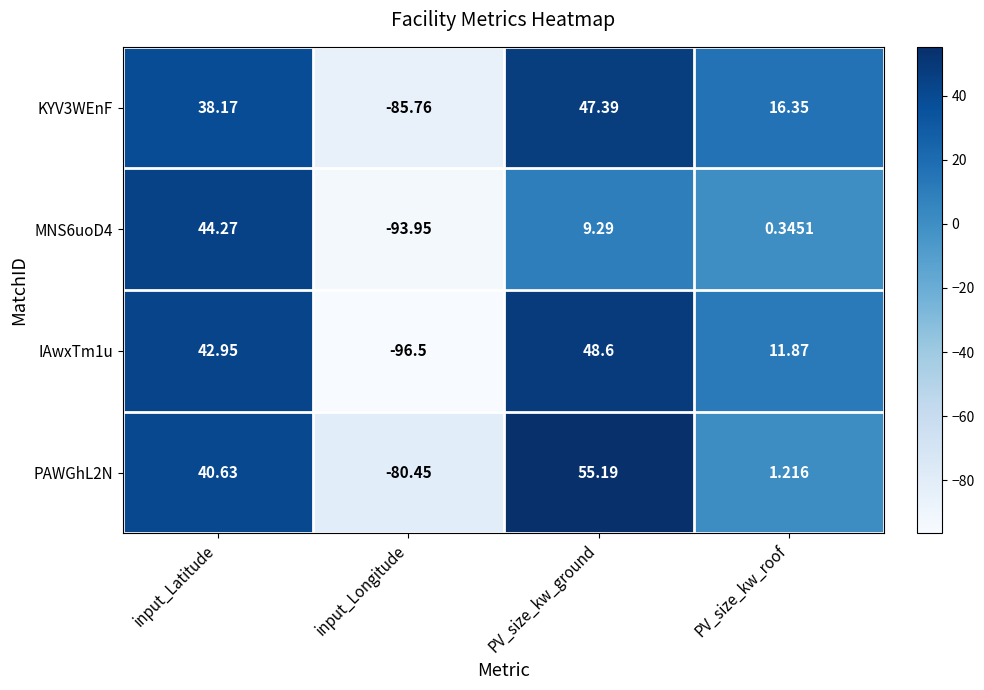

Where does the IAwxTm1u series first go above 42?

input_Latitude